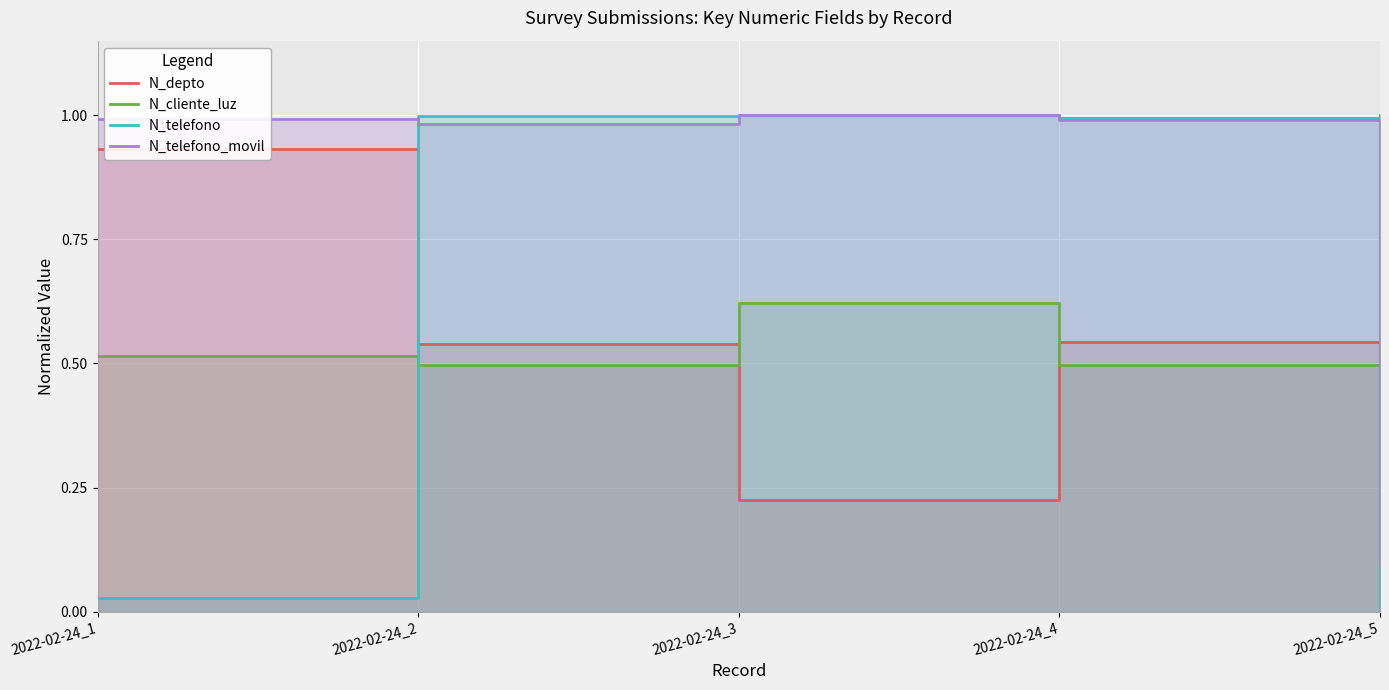

Rank the categories by N_cliente_luz value from highest to lowest.

2022-02-24_5, 2022-02-24_3, 2022-02-24_1, 2022-02-24_2, 2022-02-24_4